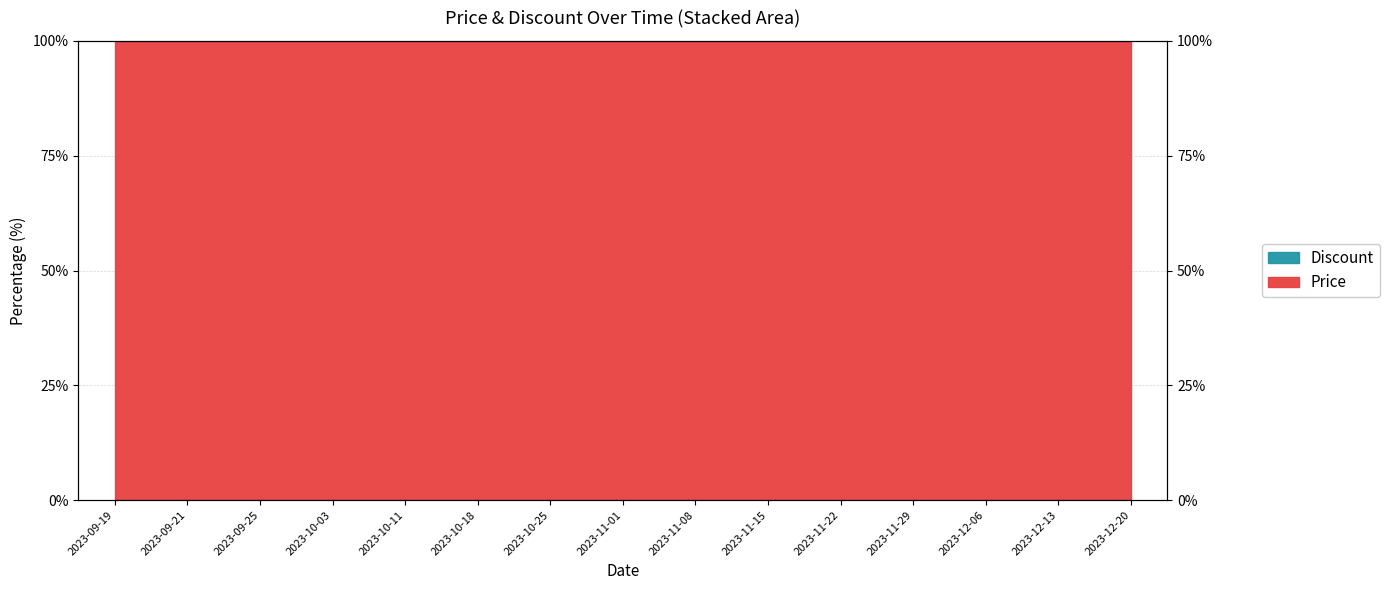

List the labels in order of value, smallest first.

2023-09-19, 2023-09-25, 2023-10-18, 2023-11-01, 2023-11-08, 2023-11-15, 2023-11-22, 2023-12-06, 2023-12-20, 2023-10-11, 2023-12-13, 2023-09-21, 2023-10-03, 2023-10-25, 2023-11-29